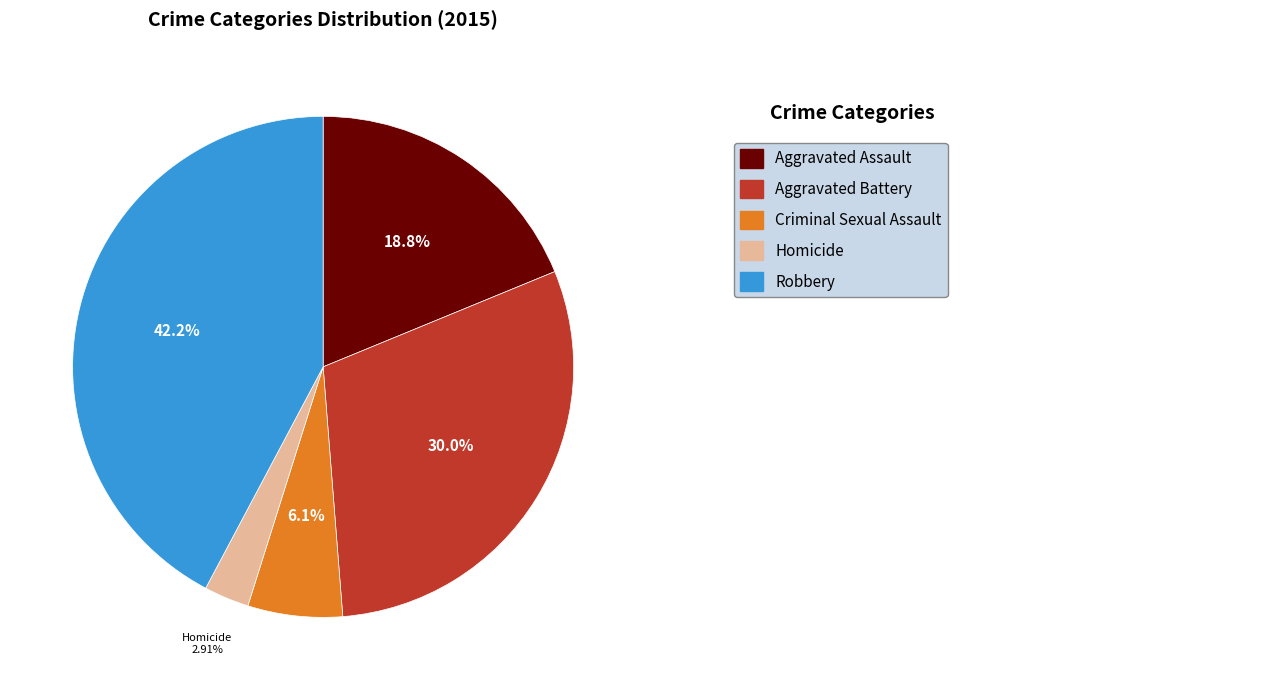

Count the number of slices in the pie.

5